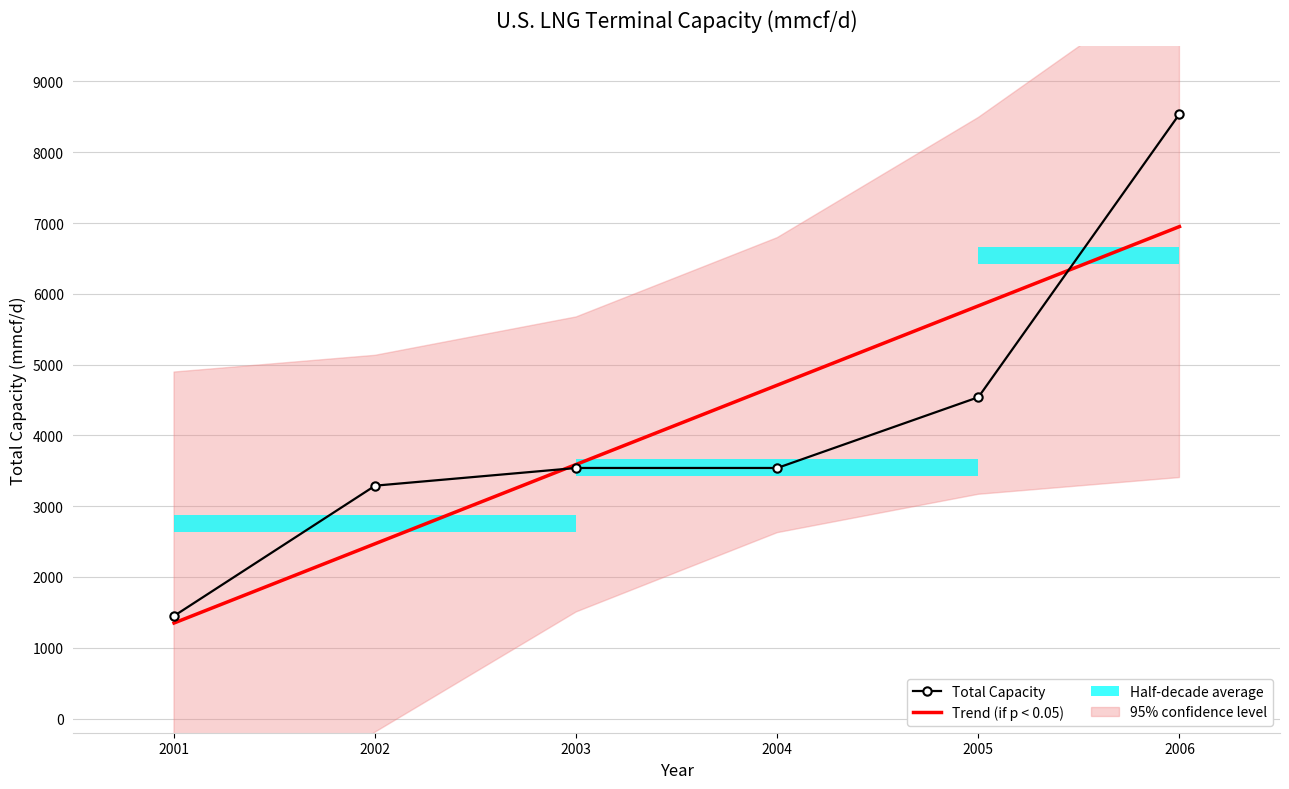

What is the average value of the Total Capacity series?

4150.0